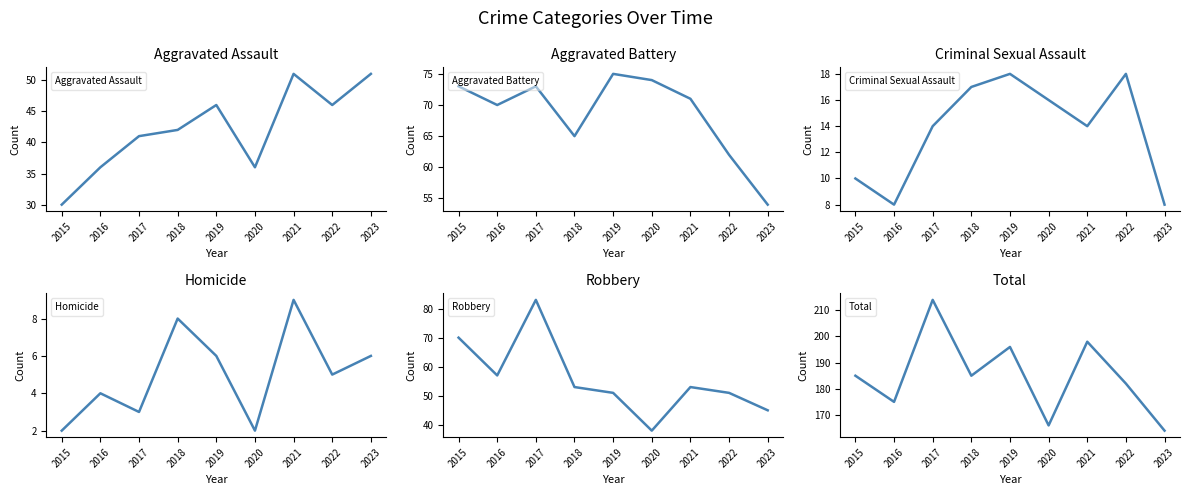

What is the difference between the maximum and minimum values in the Homicide series?

7